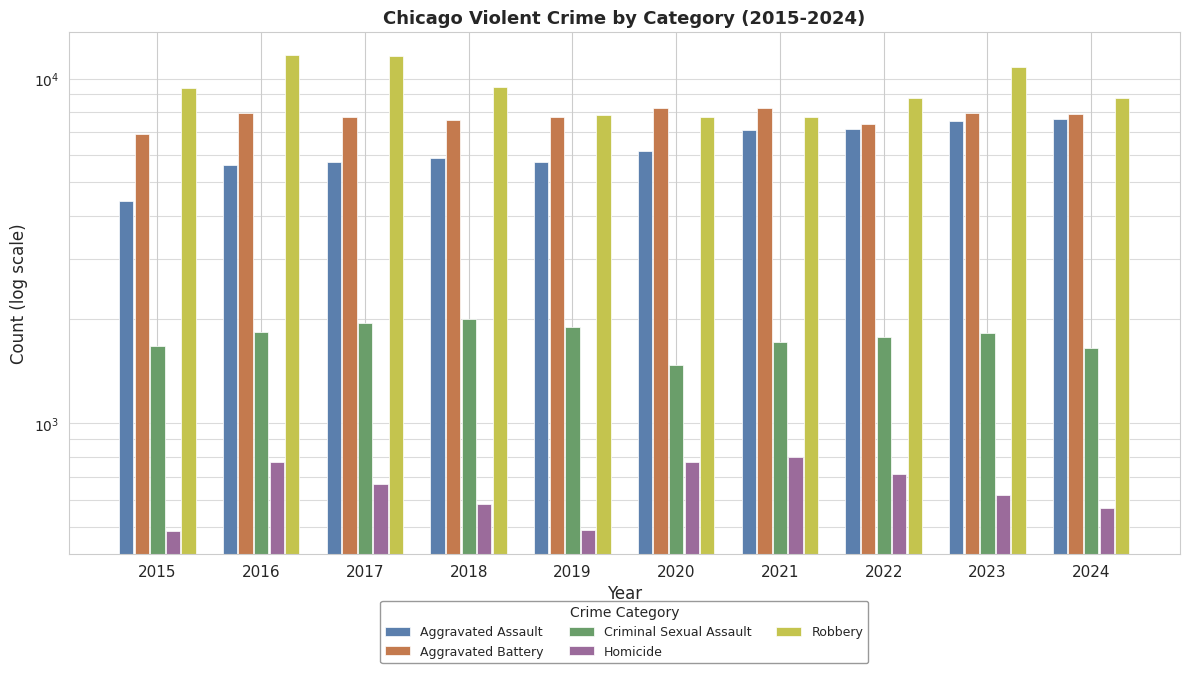

Reading left to right, list all the values displayed in this chart.

Aggravated Assault: 2015=4412	2016=5608	2017=5719	2018=5899	2019=5735	2020=6180	2021=7111	2022=7153	2023=7549	2024=7621
Aggravated Battery: 2015=6901	2016=7944	2017=7736	2018=7611	2019=7719	2020=8218	2021=8212	2022=7364	2023=7935	2024=7887
Criminal Sexual Assault: 2015=1679	2016=1834	2017=1953	2018=2012	2019=1900	2020=1473	2021=1720	2022=1785	2023=1824	2024=1657
Homicide: 2015=488	2016=770	2017=668	2018=583	2019=491	2020=773	2021=799	2022=714	2023=619	2024=566
Robbery: 2015=9406	2016=11691	2017=11677	2018=9464	2019=7825	2020=7739	2021=7749	2022=8777	2023=10845	2024=8777